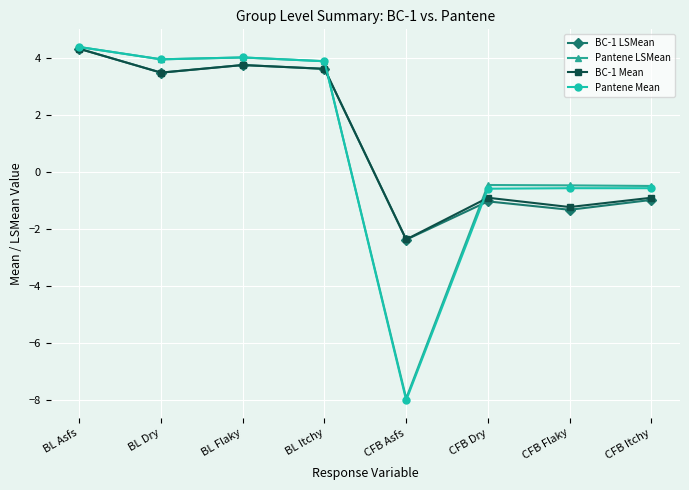

What are all the series names shown in the legend?

BC-1 LSMean, Pantene LSMean, BC-1 Mean, Pantene Mean